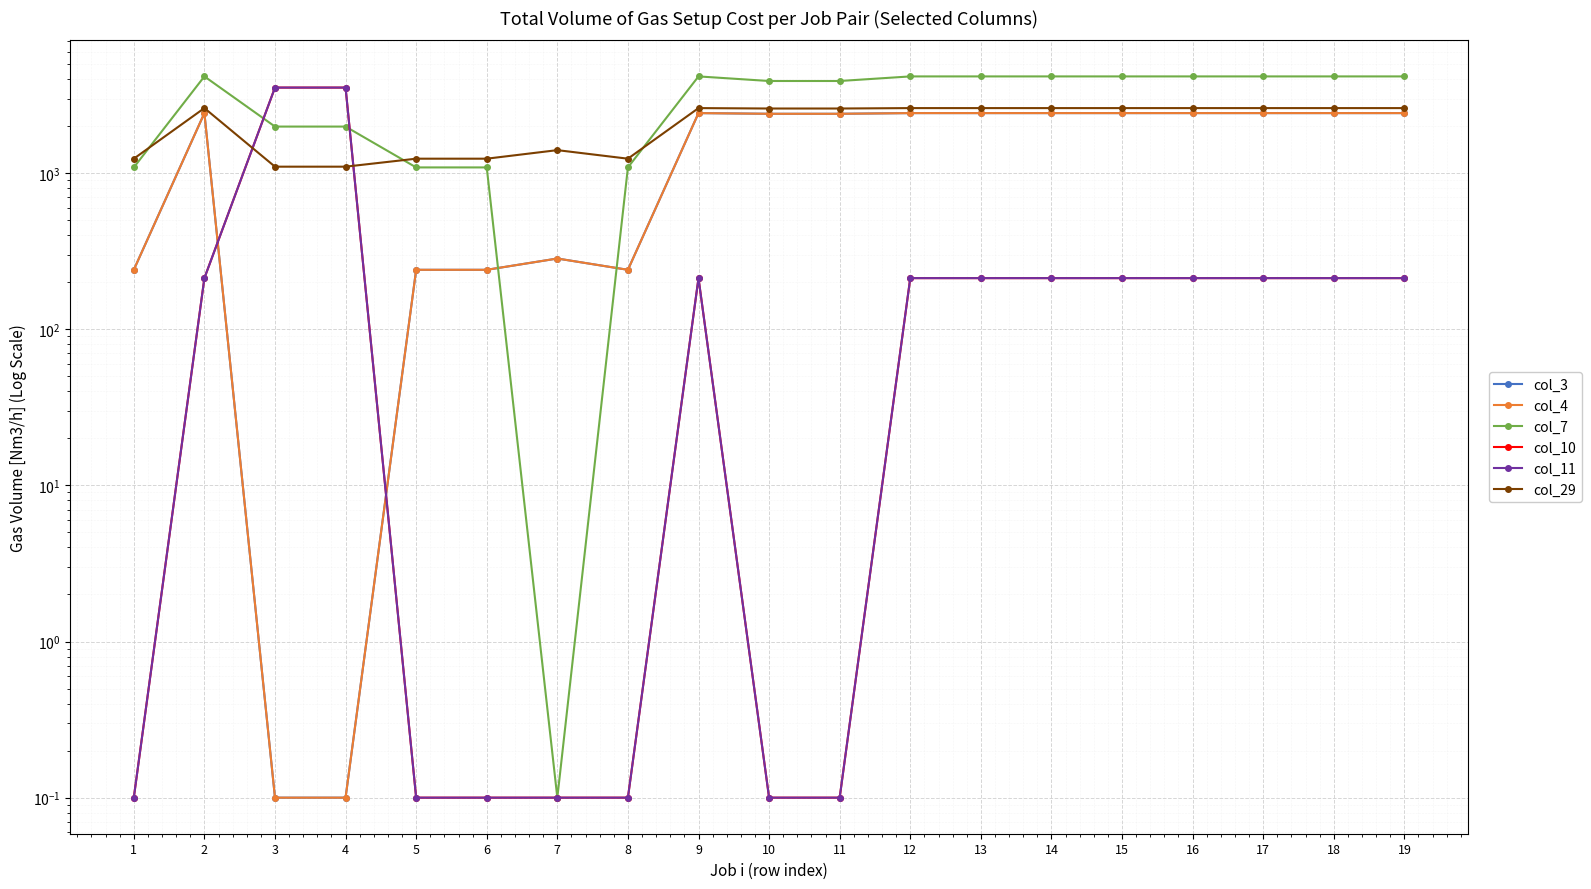

True or false: col_4 has a value of 2419.9 at 9.

True